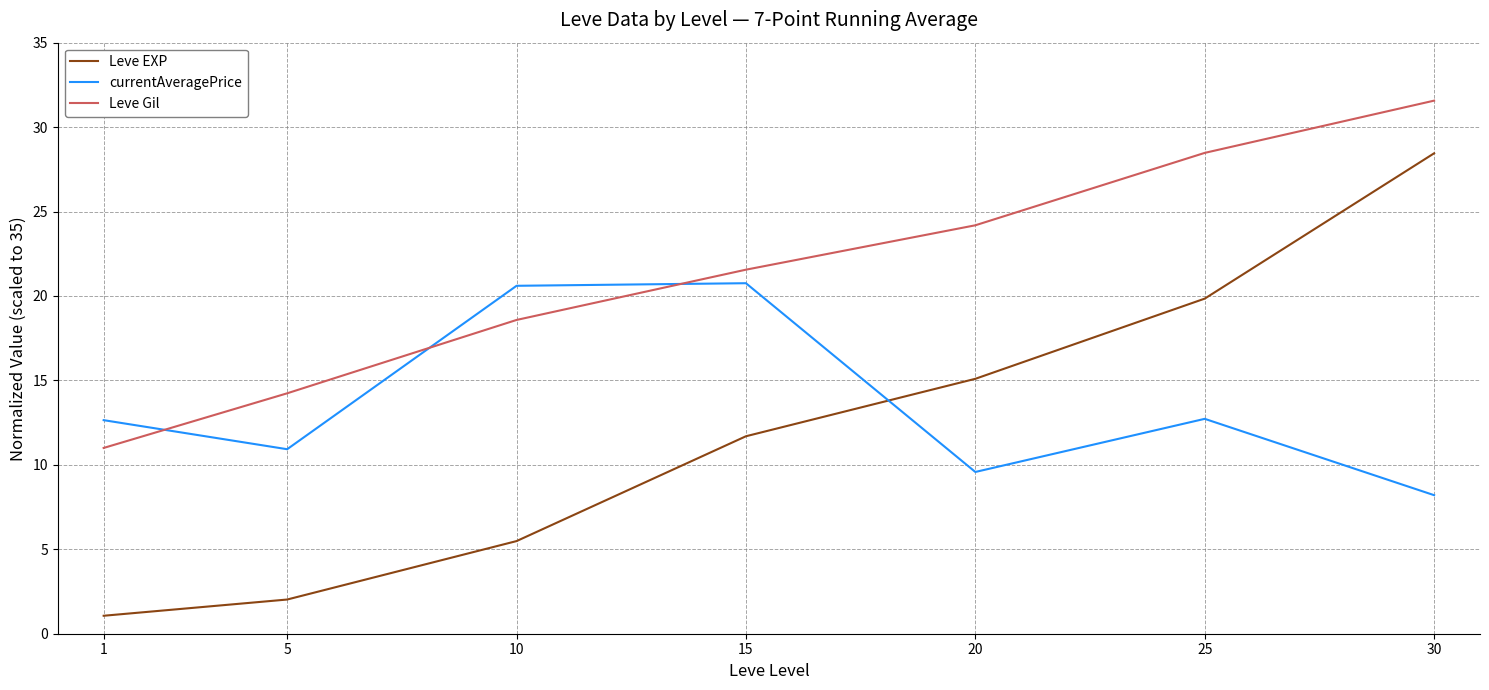

List the series in order of their overall mean, lowest first.

Leve EXP, currentAveragePrice, Leve Gil